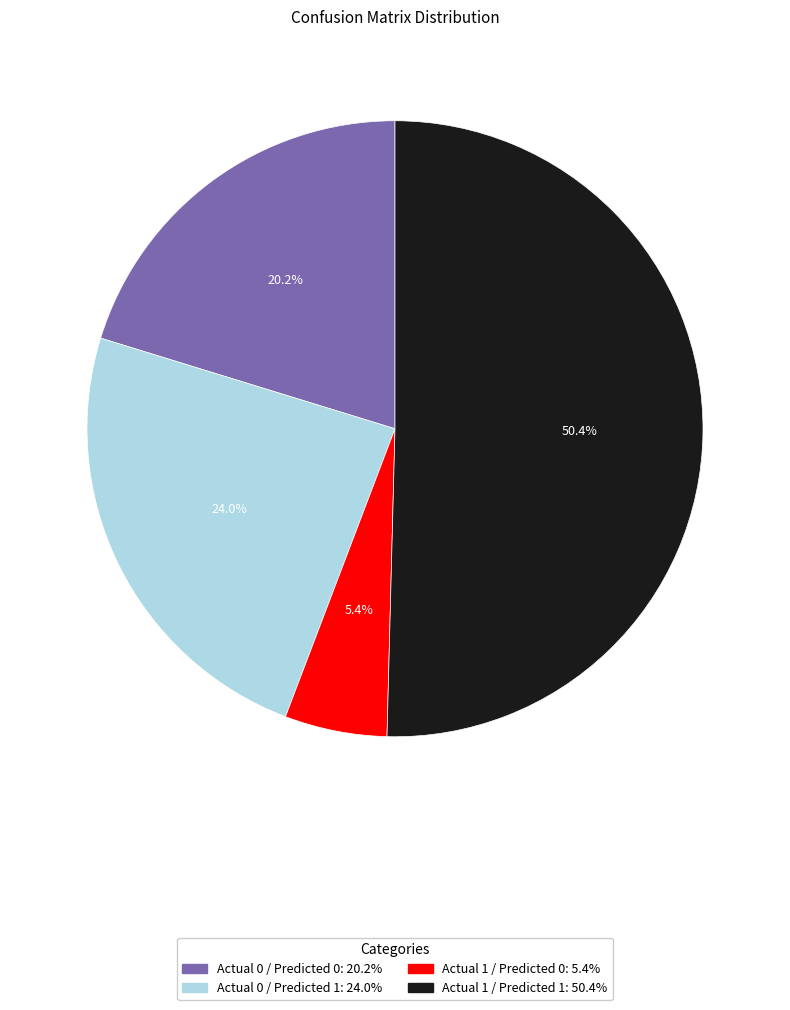

Does any single category account for the majority?

Yes